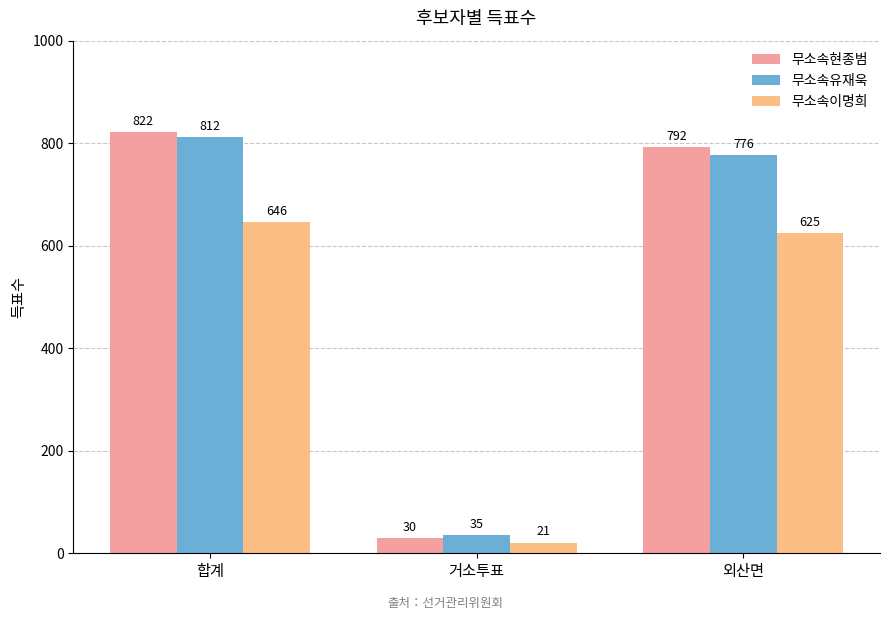

Are the bars grouped side by side (vs. stacked)?

Yes